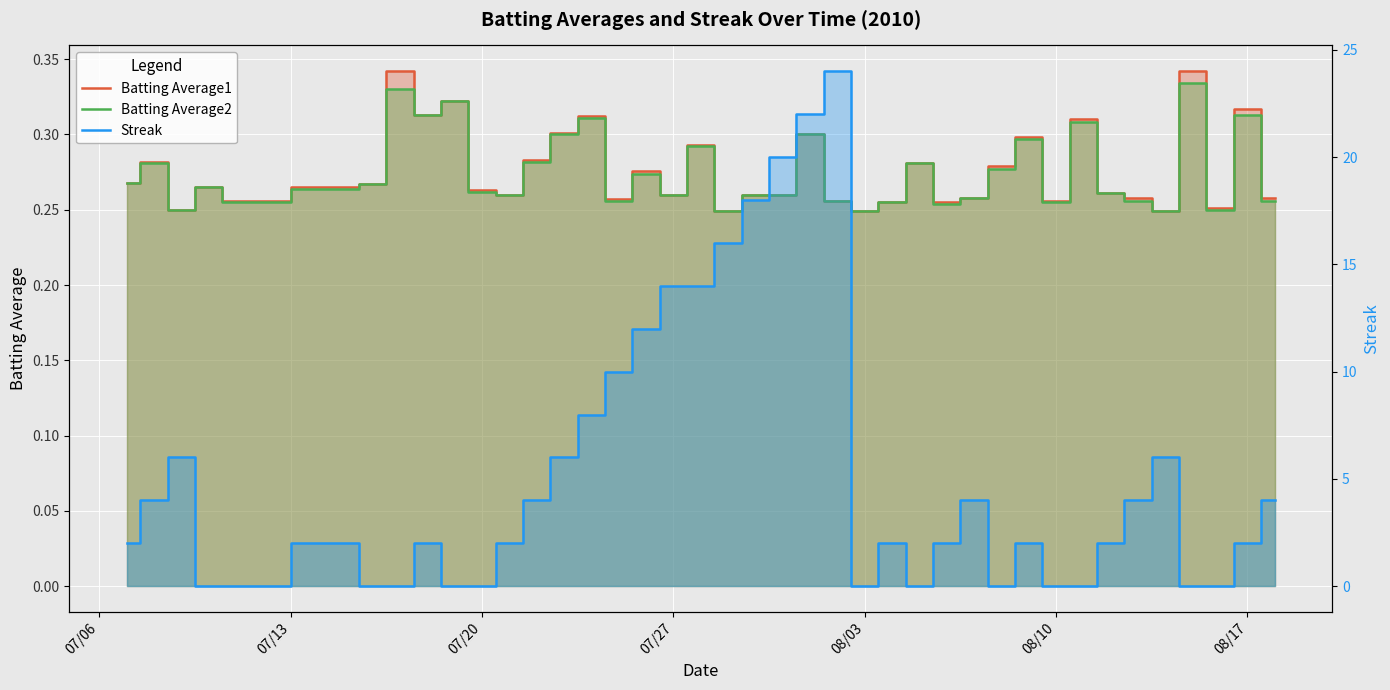

Reading right to left, extract all data points from this chart.

Batting Average1: 0.3	0.3	0.3	0.3	0.2	0.3	0.3	0.3	0.3	0.3	0.3	0.3	0.3	0.3	0.3	0.2	0.3	0.3	0.3	0.3	0.2	0.3	0.3	0.3	0.3	0.3	0.3	0.3	0.3	0.3	0.3	0.3	0.3	0.3	0.3	0.3	0.3	0.2	0.3	0.3
Batting Average2: 0.3	0.3	0.2	0.3	0.2	0.3	0.3	0.3	0.3	0.3	0.3	0.3	0.3	0.3	0.3	0.2	0.3	0.3	0.3	0.3	0.2	0.3	0.3	0.3	0.3	0.3	0.3	0.3	0.3	0.3	0.3	0.3	0.3	0.3	0.3	0.3	0.3	0.2	0.3	0.3
Streak: 4.0	2.0	0.0	0.0	6.0	4.0	2.0	0.0	0.0	2.0	0.0	4.0	2.0	0.0	2.0	0.0	24.0	22.0	20.0	18.0	16.0	14.0	14.0	12.0	10.0	8.0	6.0	4.0	2.0	0.0	0.0	2.0	0.0	0.0	2.0	0.0	0.0	6.0	4.0	2.0